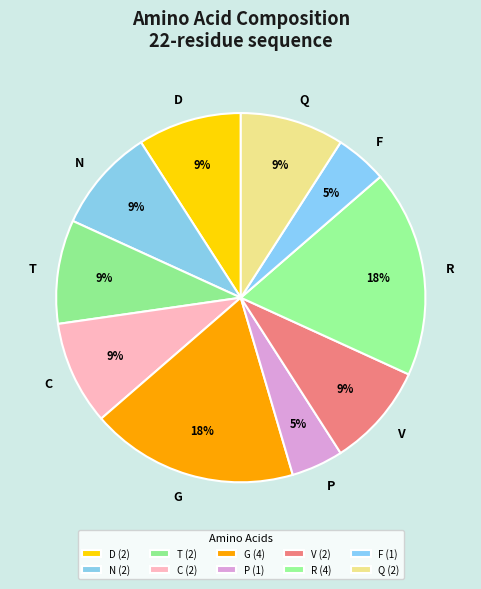

Is the sum of P and R greater than half?

No